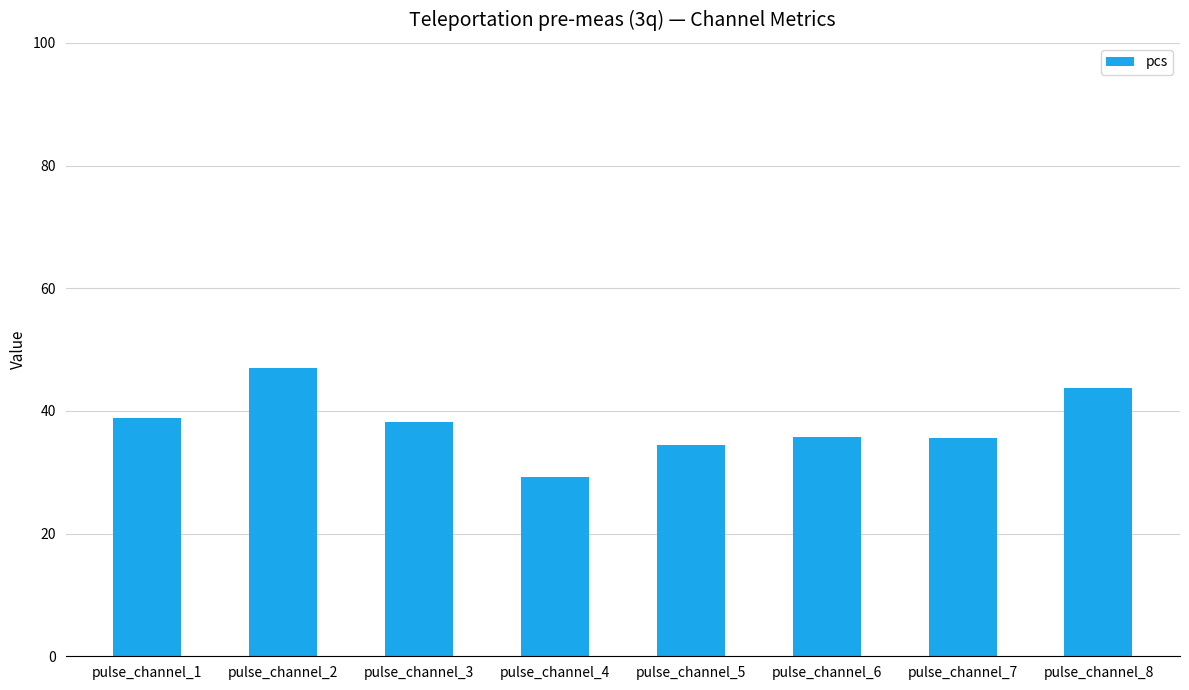

How many bars are there in total?

8